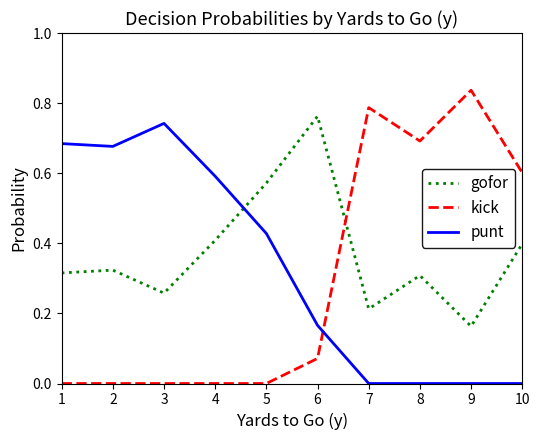

What are all the series names shown in the legend?

gofor, kick, punt